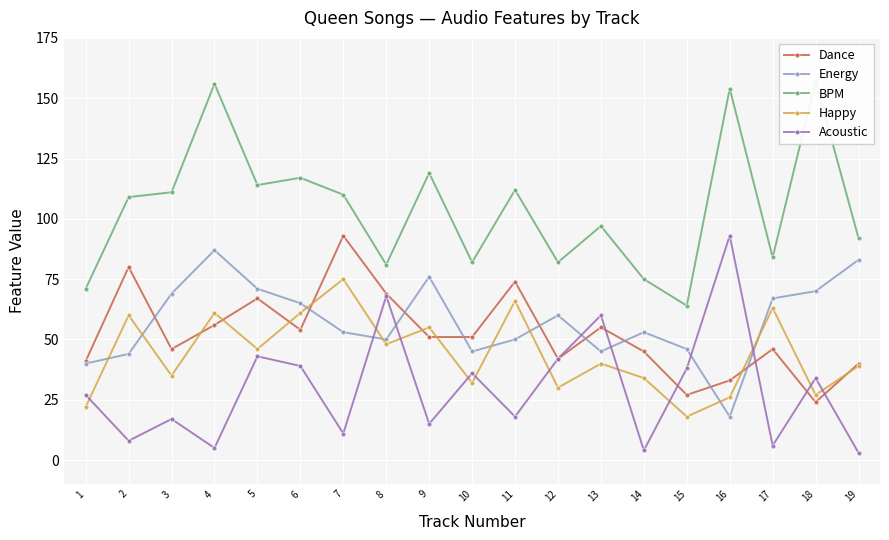

What is the value of the Happy point at the 14th from the left?

34